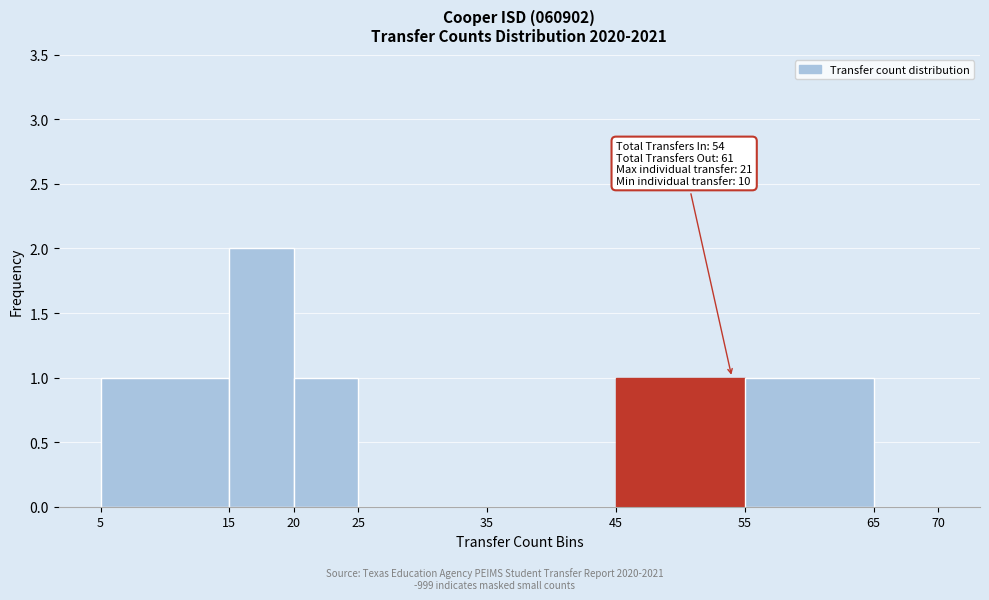

Which range on the x-axis has the tallest bar?

15 to 20